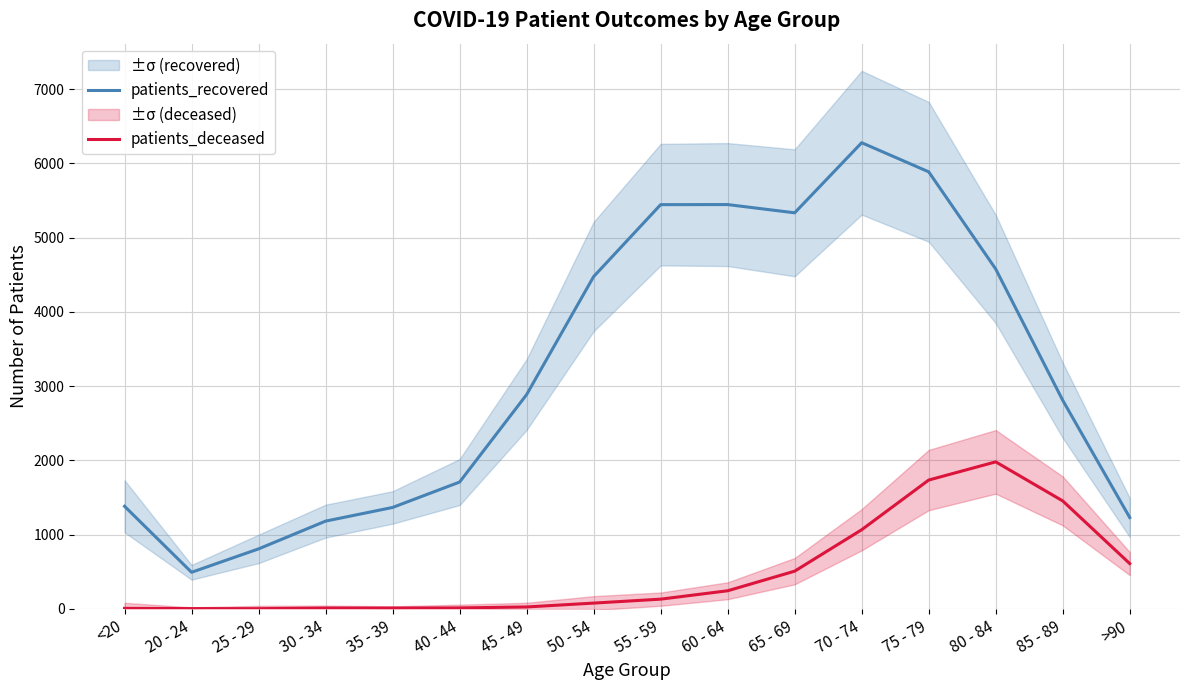

At which category does patients_recovered reach its first local peak?

60 - 64